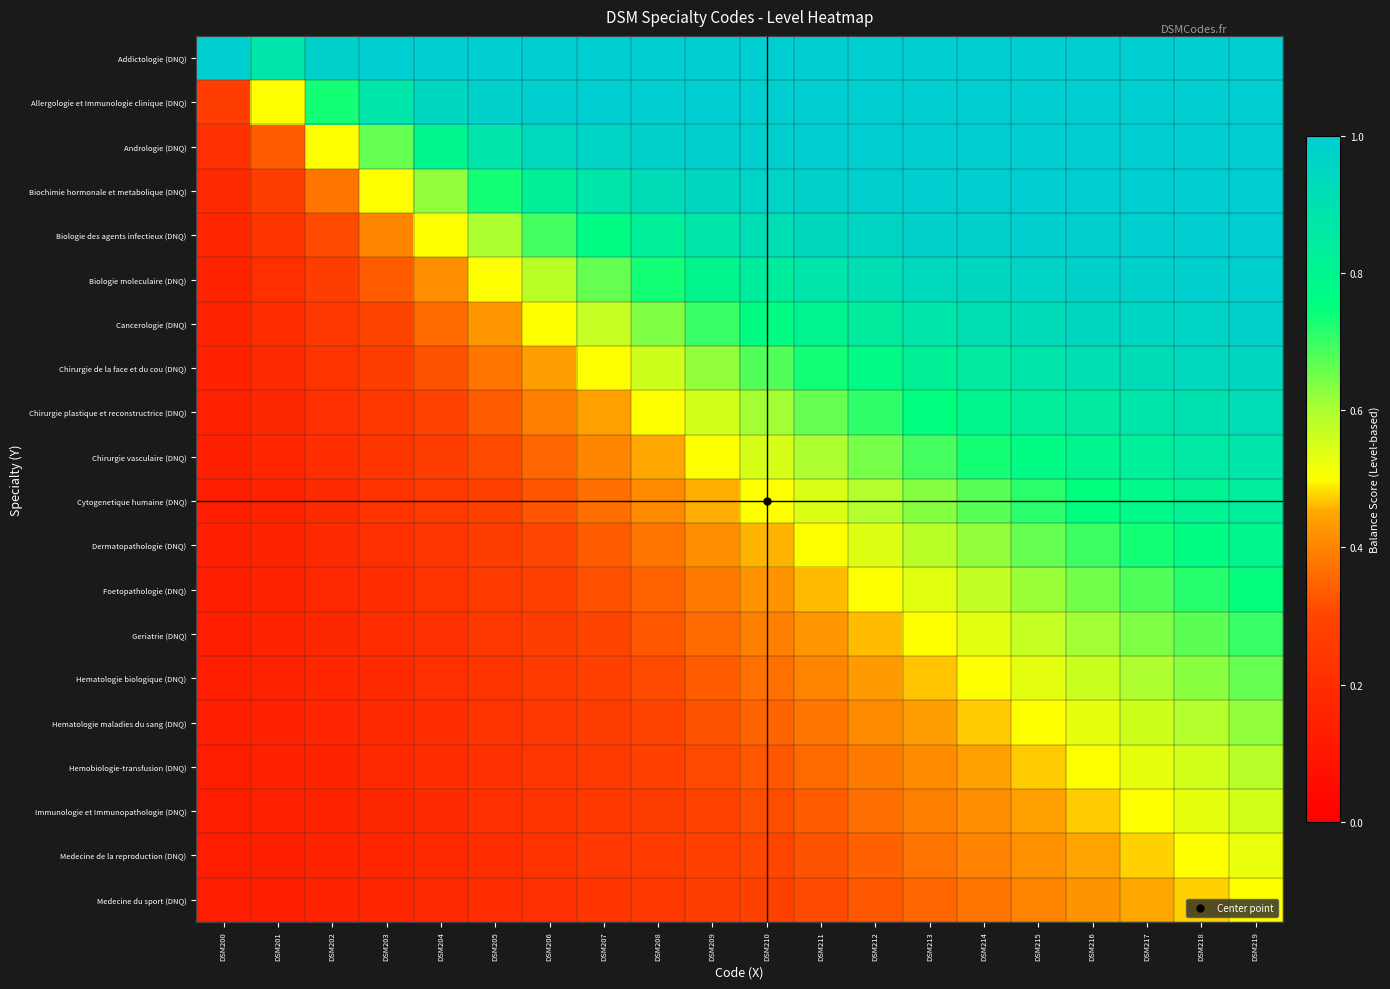

Rank the series by their maximum value, from highest to lowest.

Addictologie (DNQ), Allergologie et Immunologie clinique (DNQ), Andrologie (DNQ), Biochimie hormonale et metabolique (DNQ), Biologie des agents infectieux (DNQ), Biologie moleculaire (DNQ), Cancerologie (DNQ), Chirurgie de la face et du cou (DNQ), Chirurgie plastique et reconstructrice (DNQ), Chirurgie vasculaire (DNQ), Cytogenetique humaine (DNQ), Dermatopathologie (DNQ), Foetopathologie (DNQ), Geriatrie (DNQ), Hematologie biologique (DNQ), Hematologie maladies du sang (DNQ), Hemobiologie-transfusion (DNQ), Immunologie et Immunopathologie (DNQ), Medecine de la reproduction (DNQ), Medecine du sport (DNQ)